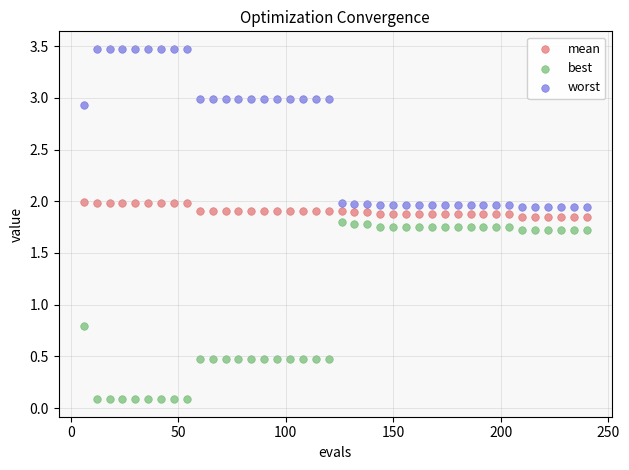

Which series contains the highest Y value?

worst